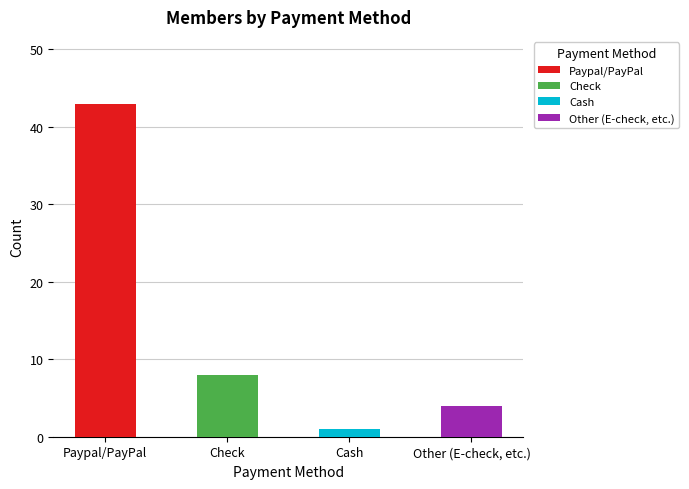

True or false: the data shows 1 at Cash.

True